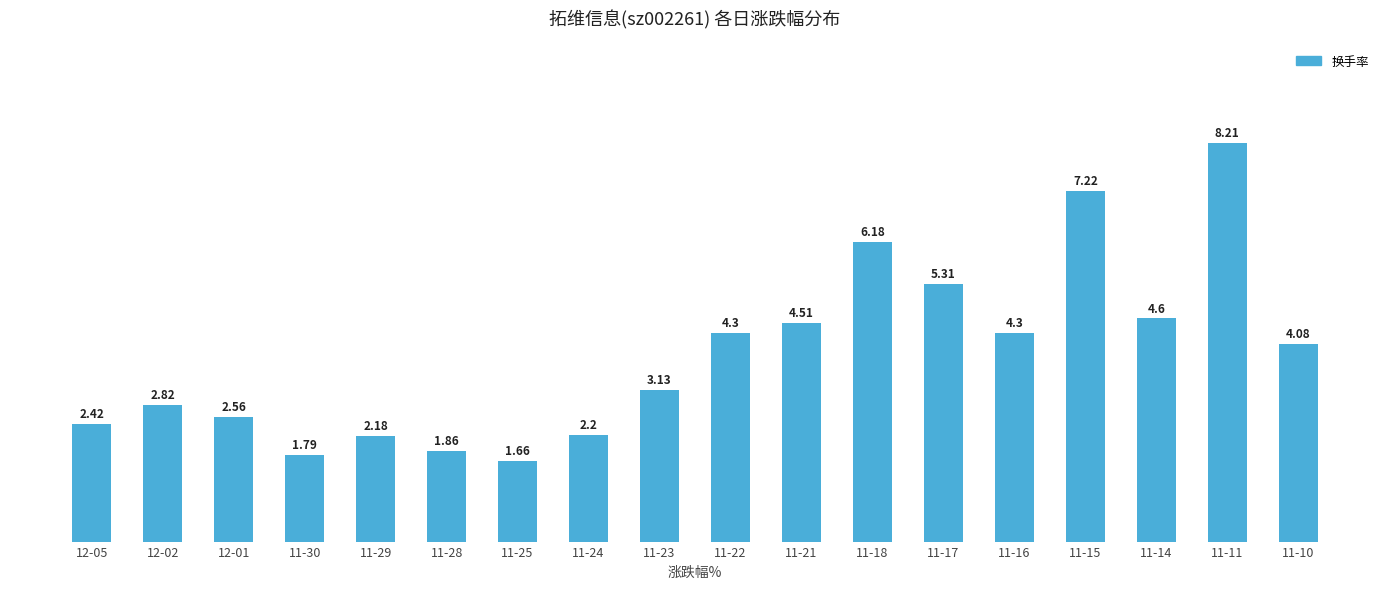

What is the label of the 2nd bar from the left?

12-02